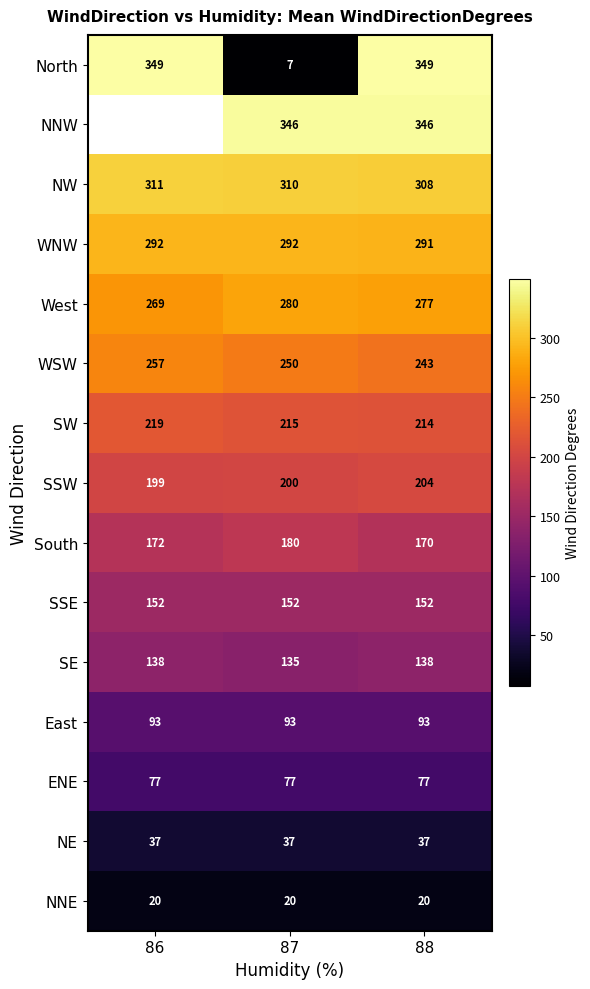

Rank the categories by West value from lowest to highest.

86, 88, 87